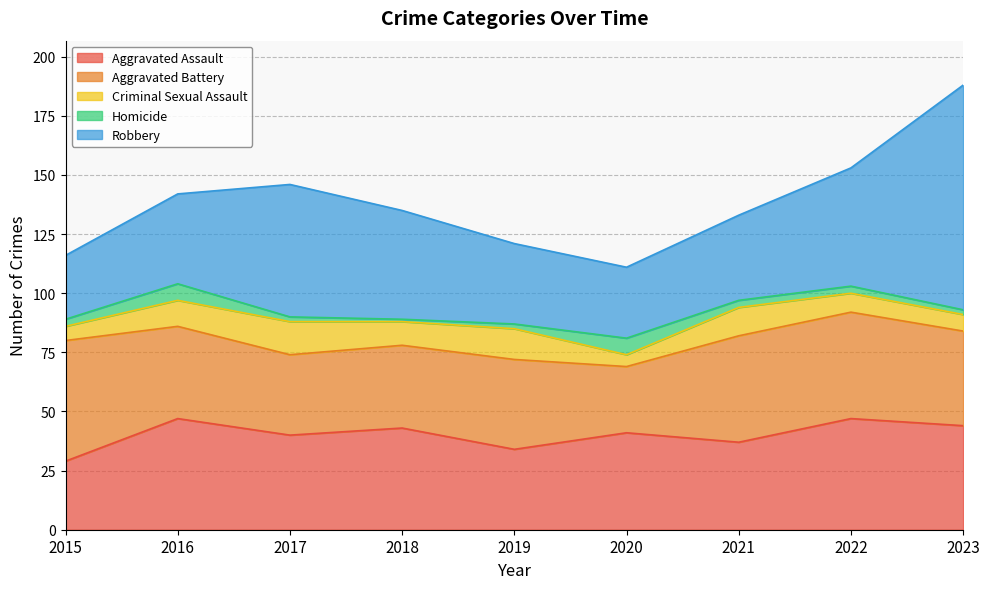

At how many categories does at least one series exceed 65?

1